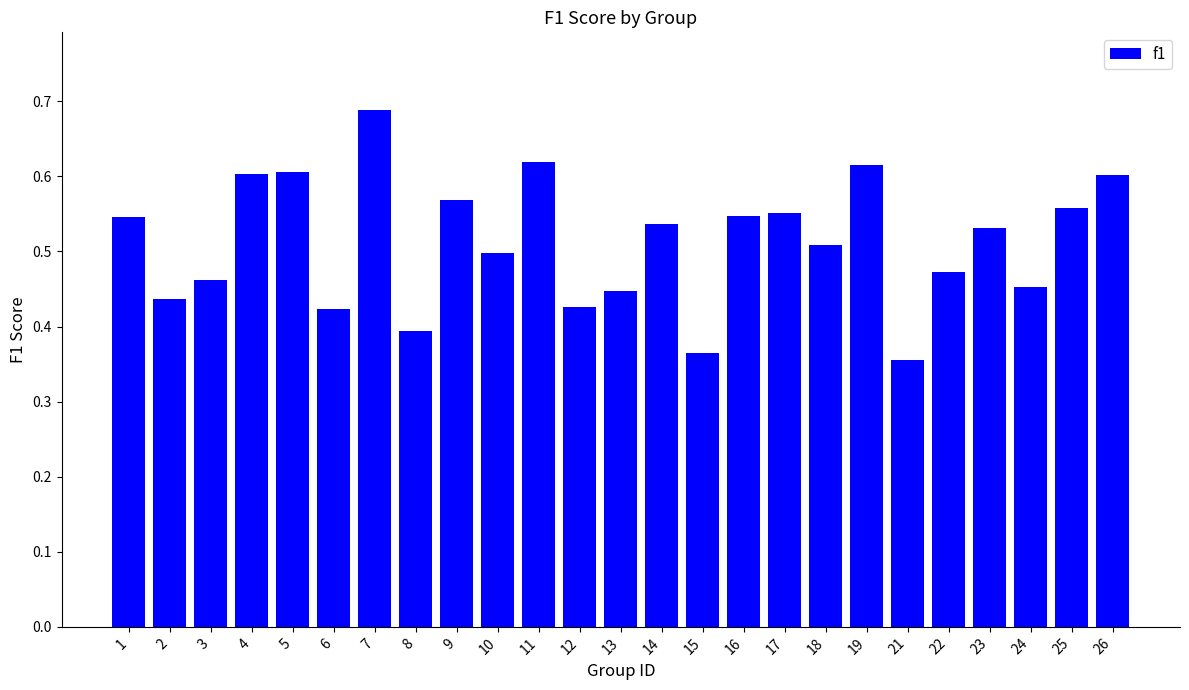

What is the difference between the maximum and minimum values?

0.3